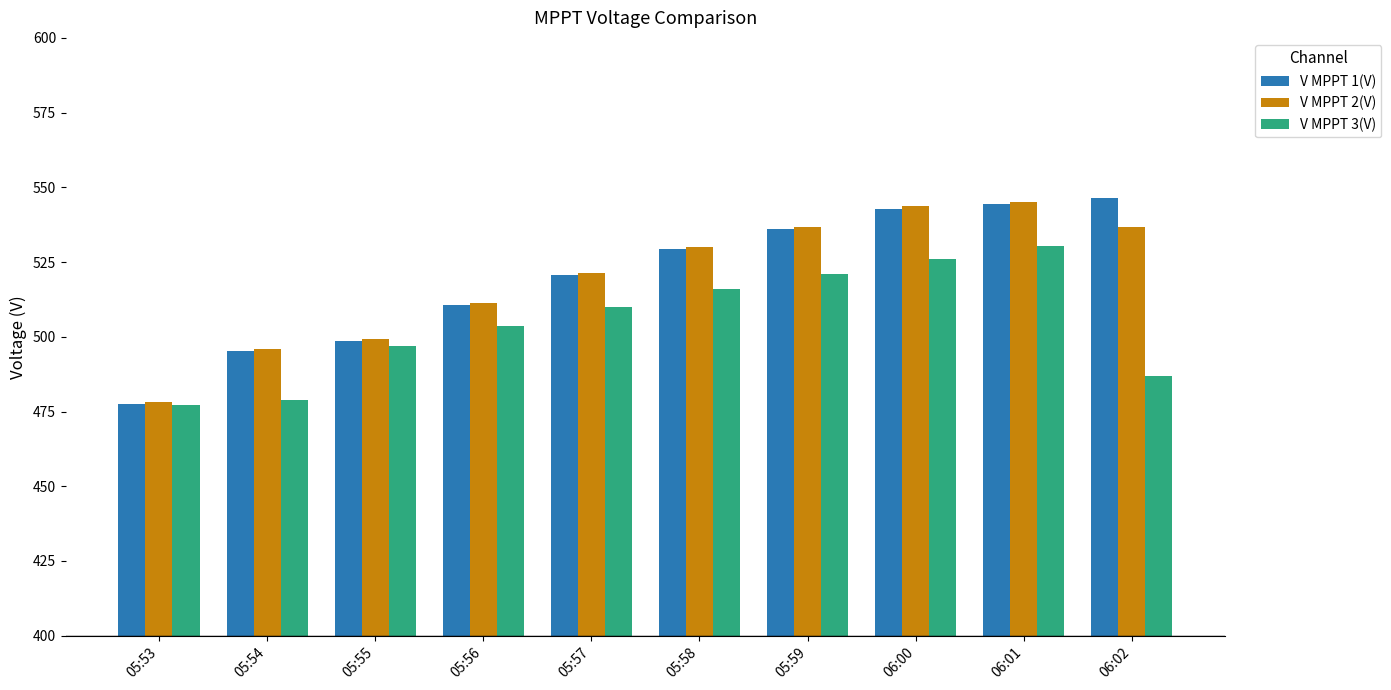

List the labels in order of V MPPT 3(V) value, largest first.

06:01, 06:00, 05:59, 05:58, 05:57, 05:56, 05:55, 06:02, 05:54, 05:53